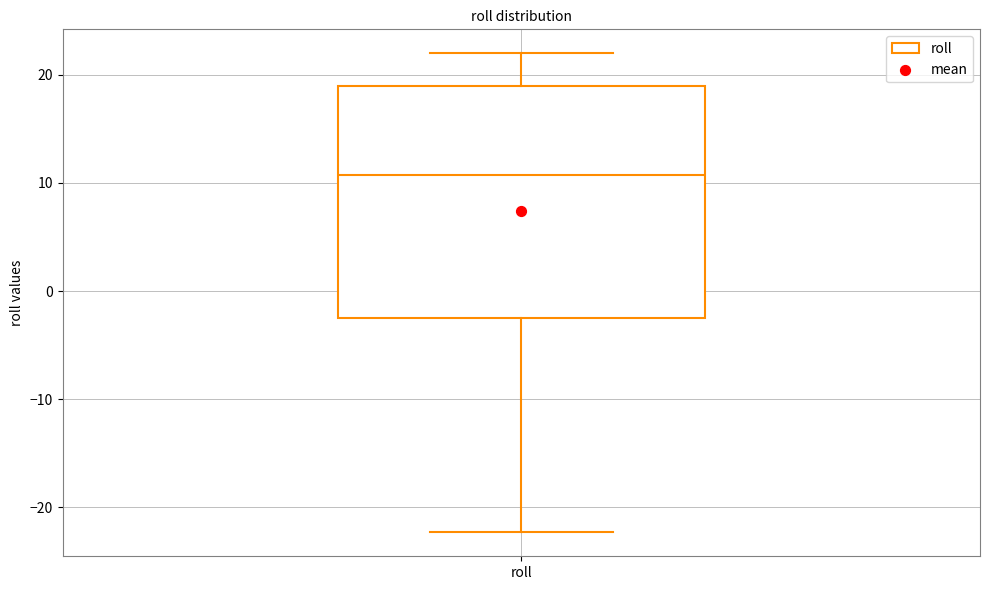

Where is the upper edge of the box for roll on the y-axis? The values are not printed on the chart, so give them approximately, as read against the axis.

19